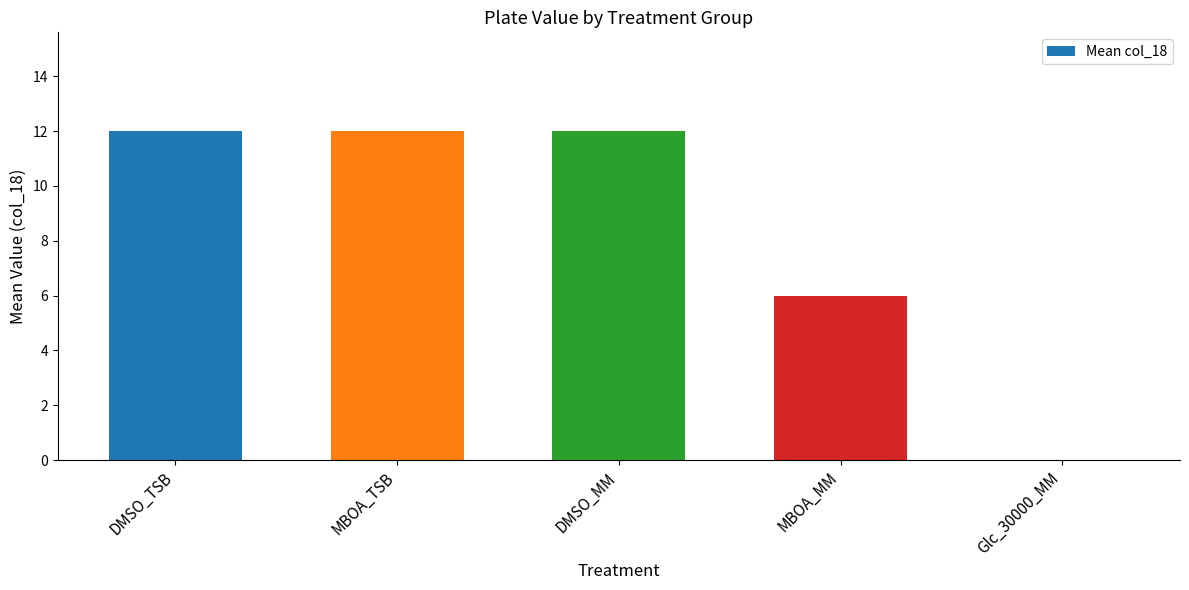

How many categories are shown in the chart?

5